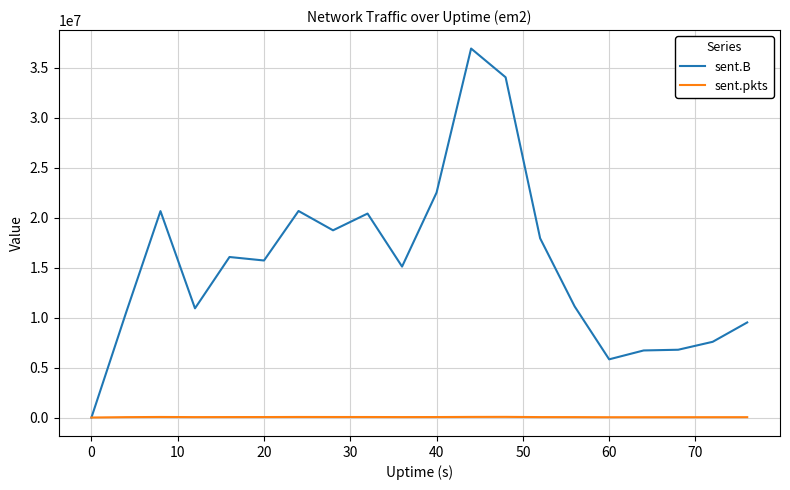

Does the chart have visible grid lines?

Yes